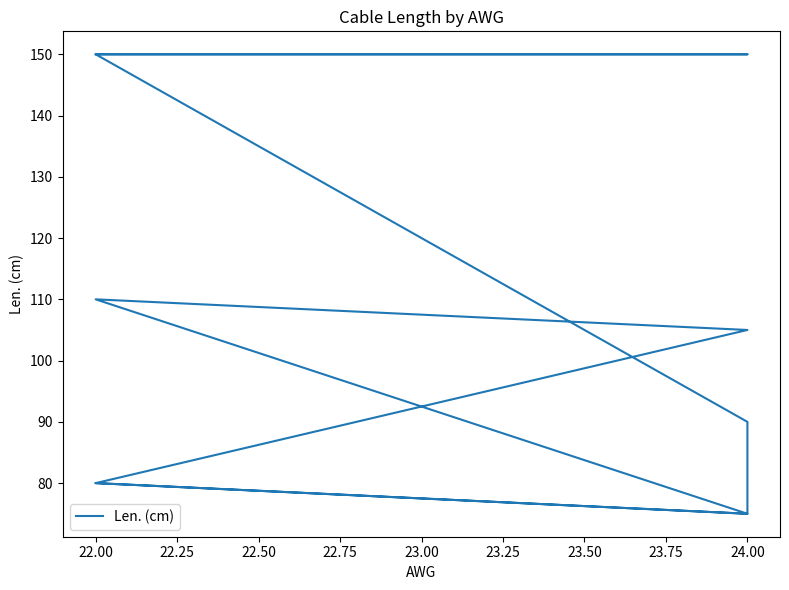

Count the number of data series in this chart.

1